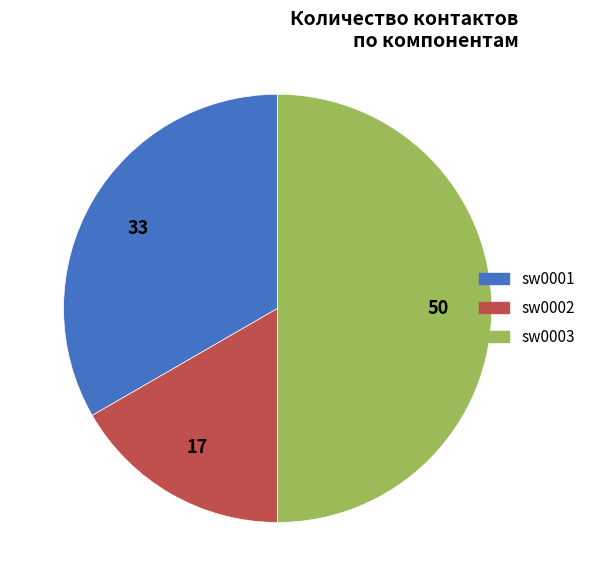

What is the largest slice in the pie chart?

sw0003